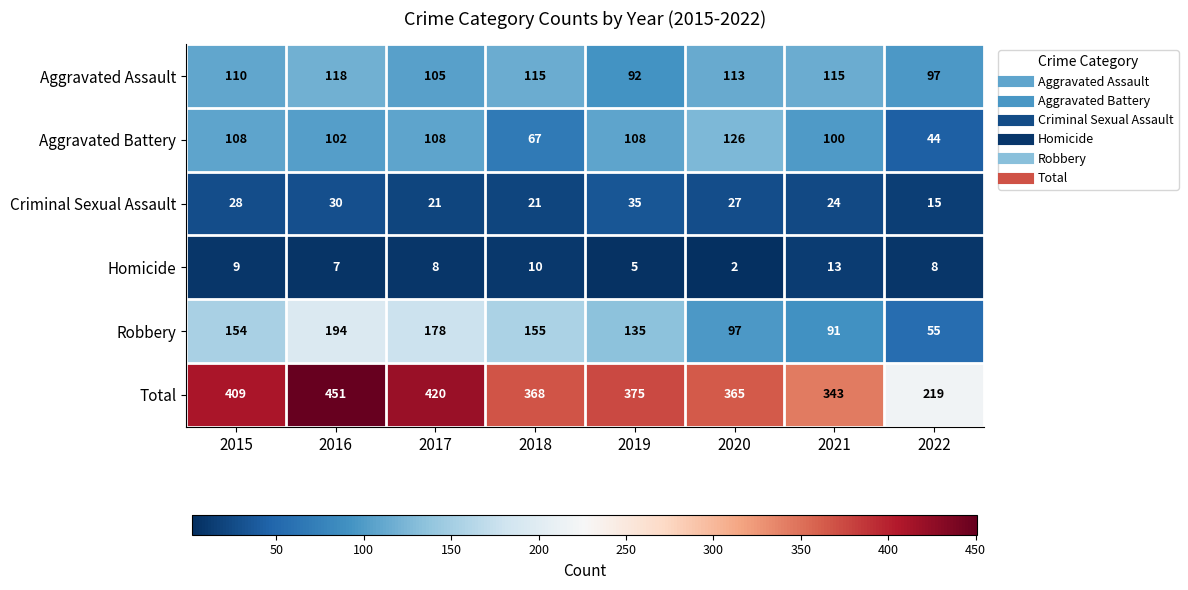

The Aggravated Assault series shows 156 at 2020. True or false?

False